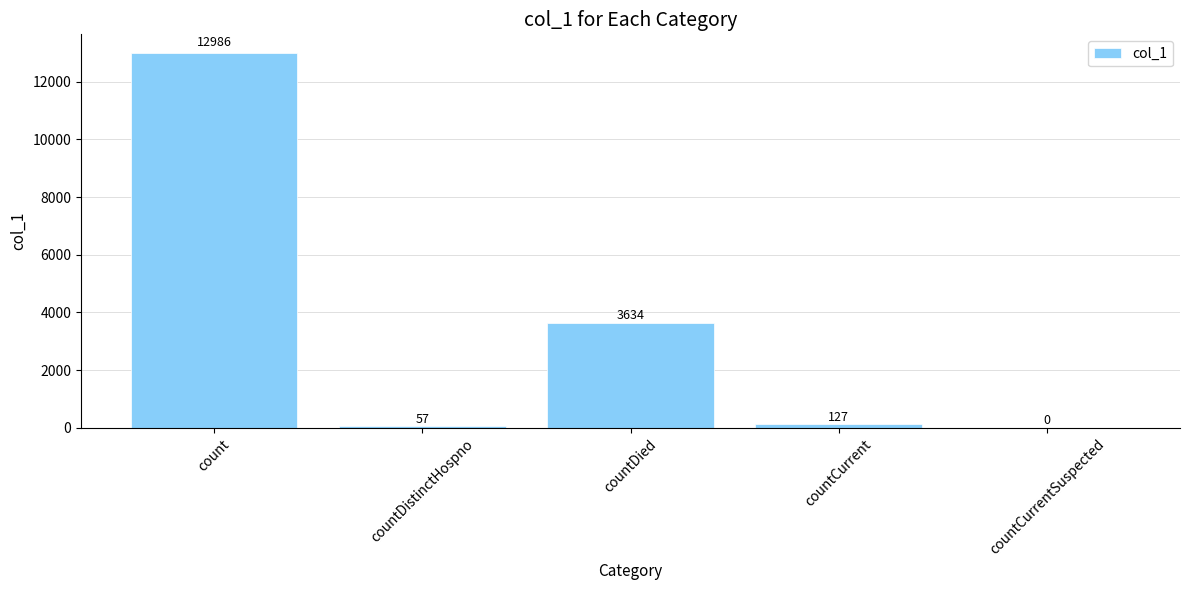

What is the change in value from countDied to countCurrentSuspected?

-3634